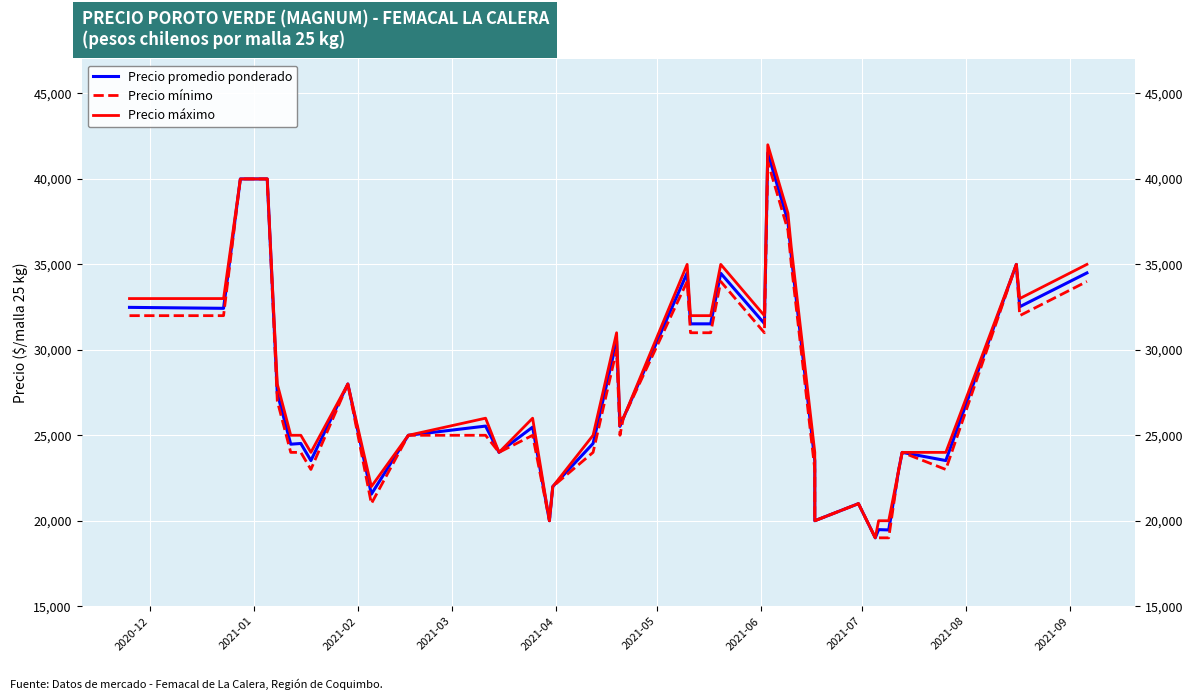

Which series has the widest spread of values?

Precio máximo